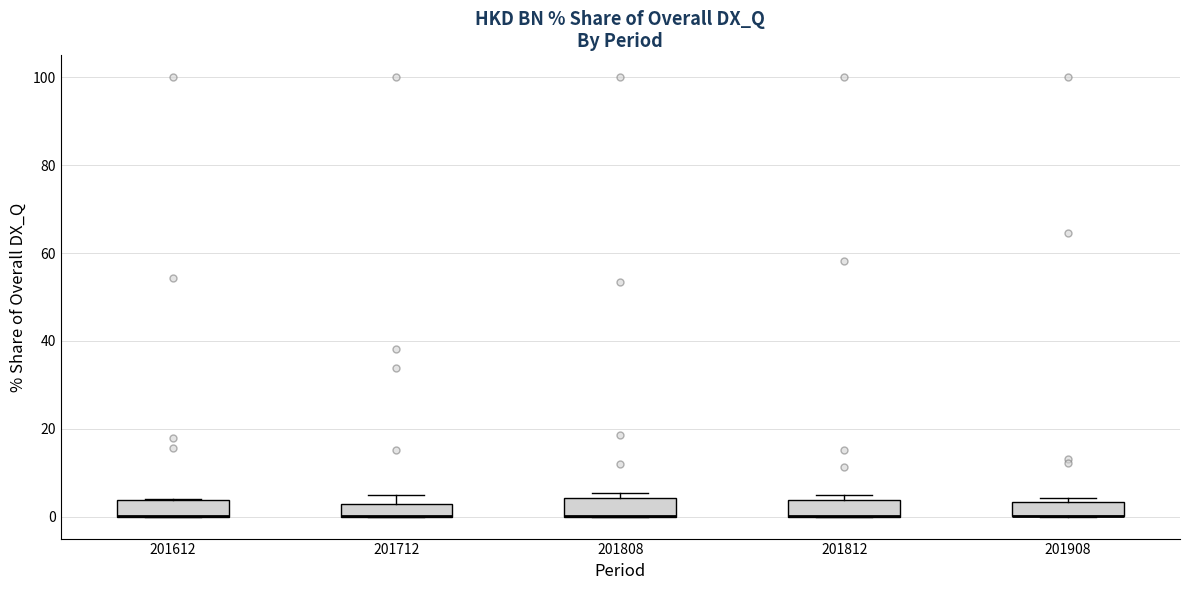

Where is the upper edge of the box at x = 201612 on the y-axis? The values are not printed on the chart, so give them approximately, as read against the axis.

4